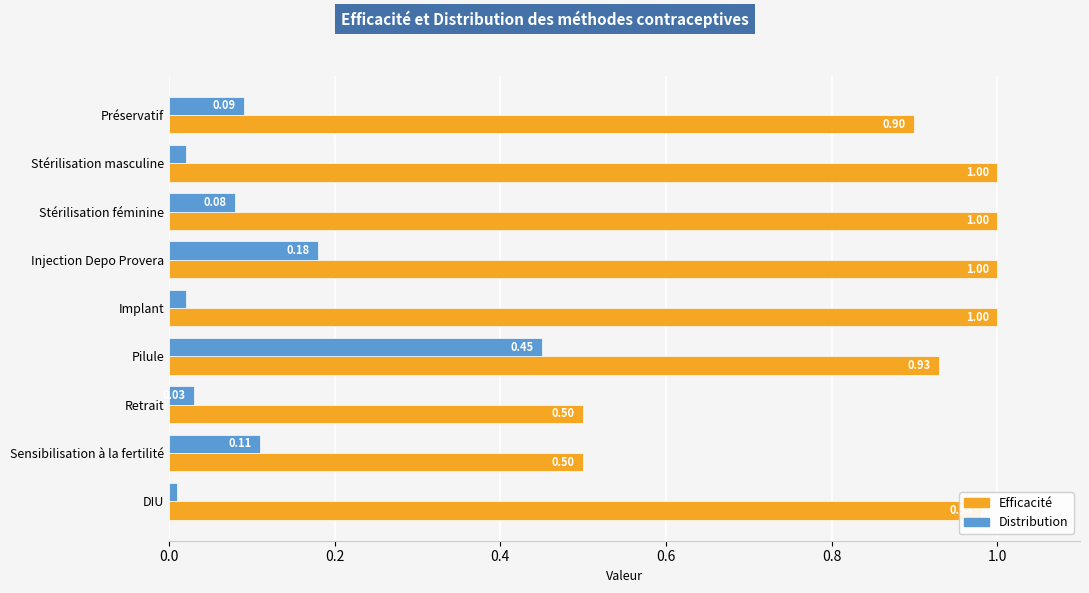

What is the sum of the Efficacité values at Stérilisation féminine and DIU?

2.0